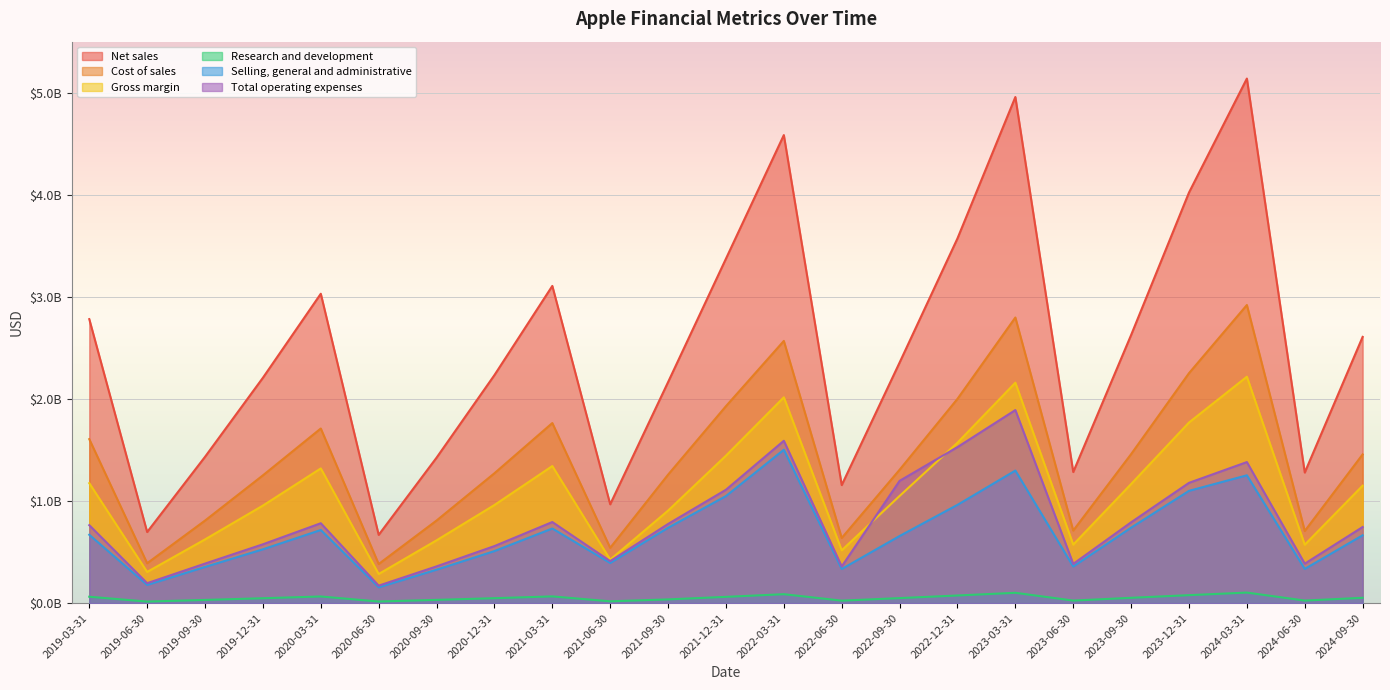

How many data points in Gross margin are above 1050133000?

11